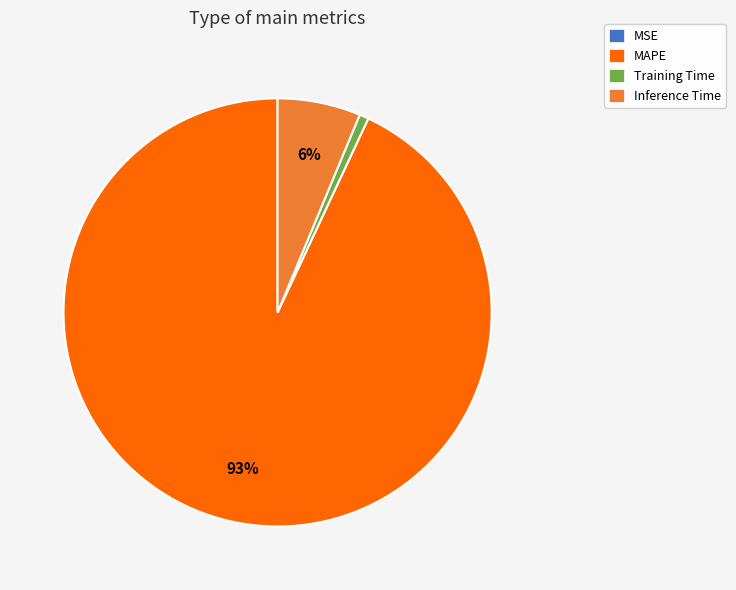

To the nearest percent, what is the difference between the largest and smallest slice percentages?

93%